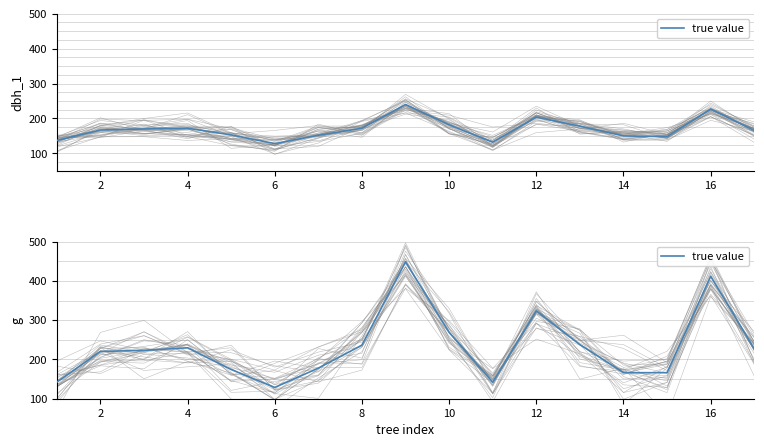

What is the sum of the values at 13 and 16?

614.9